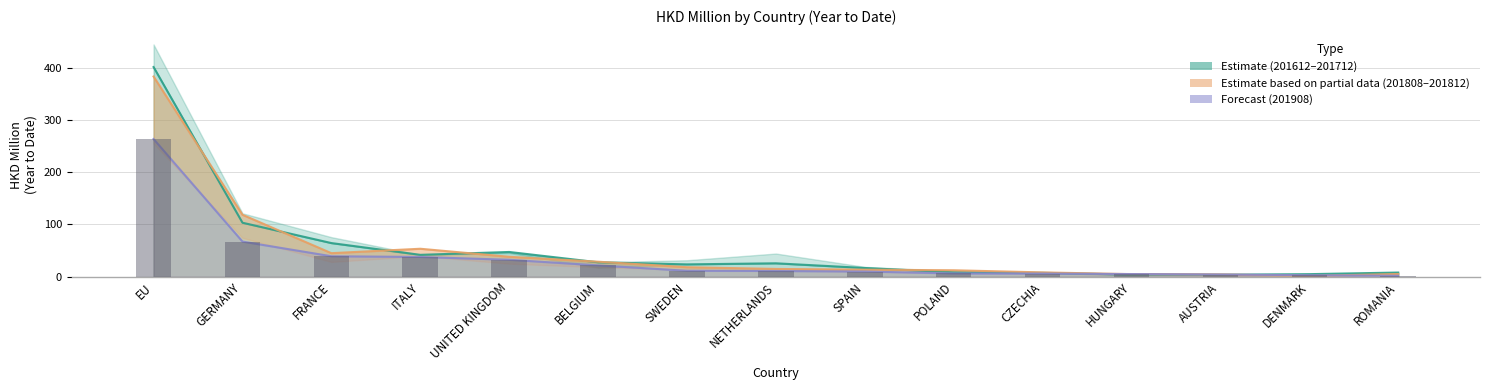

What is the change in value from CZECHIA to HUNGARY?

-0.9